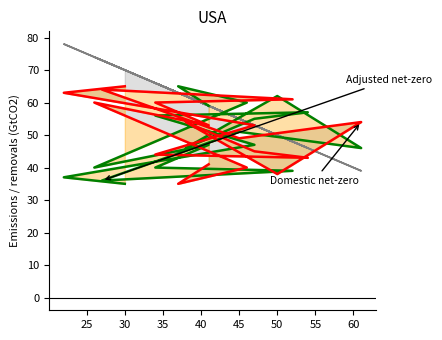

How many data points in col_1_line are above 59?

8